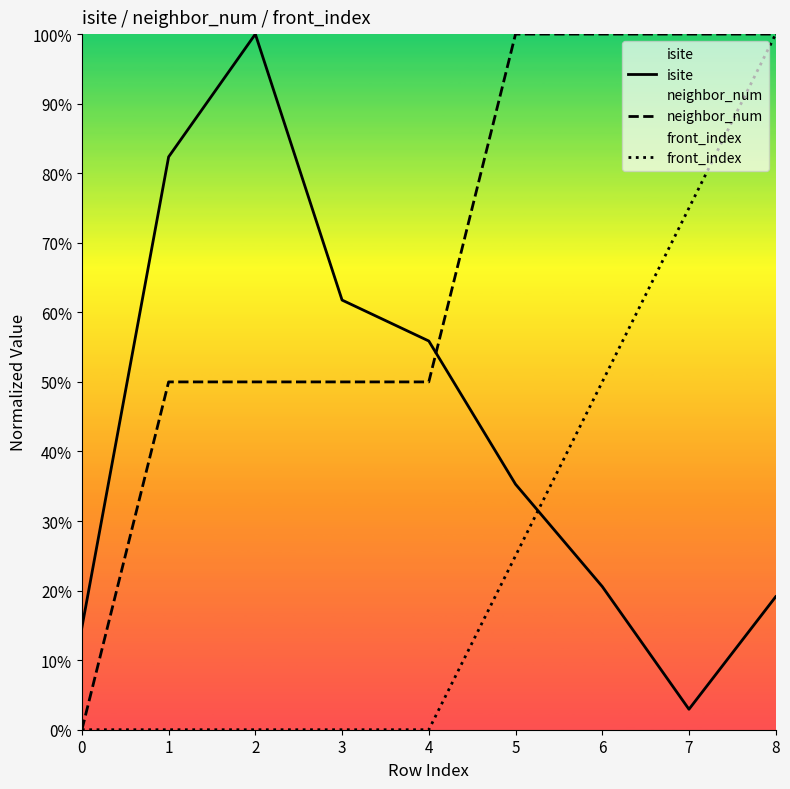

Reading left to right, what are all the values shown in this chart?

isite: 0=0.1	1=0.8	2=1.0	3=0.6	4=0.6	5=0.4	6=0.2	7=0.0	8=0.2
neighbor_num: 0=0.0	1=0.5	2=0.5	3=0.5	4=0.5	5=1.0	6=1.0	7=1.0	8=1.0
front_index: 0=0.0	1=0.0	2=0.0	3=0.0	4=0.0	5=0.2	6=0.5	7=0.8	8=1.0